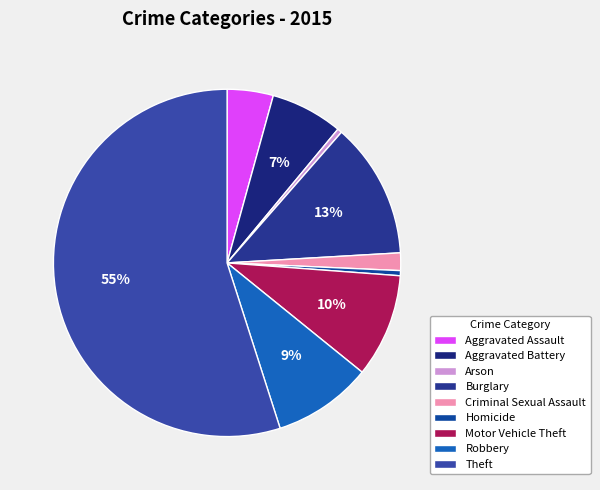

To the nearest percent, what portion does Motor Vehicle Theft represent?

10%